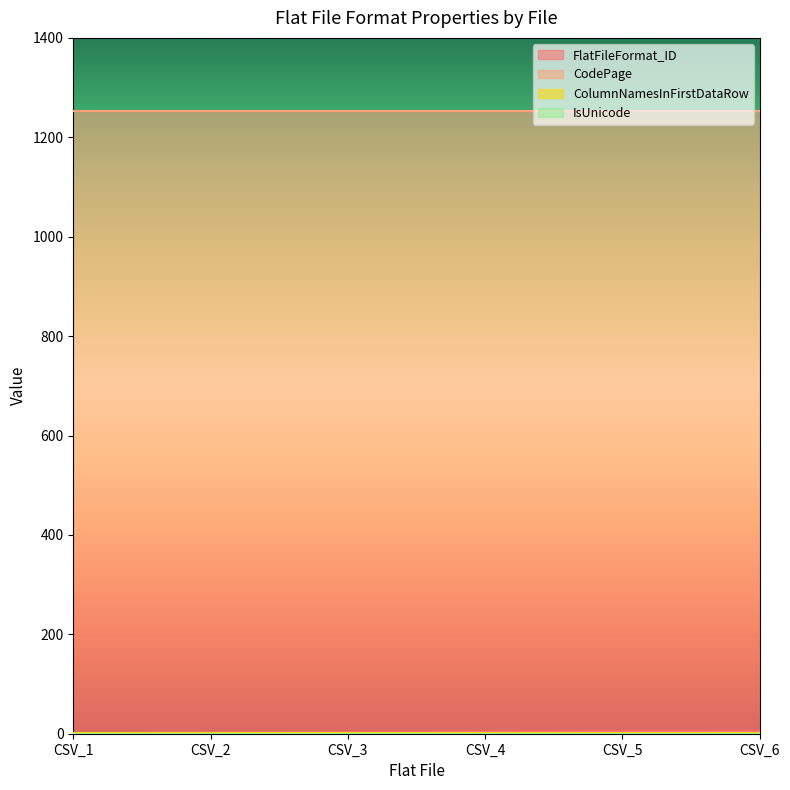

Where is FlatFileFormat_ID nearest to the value 3?

CSV_3